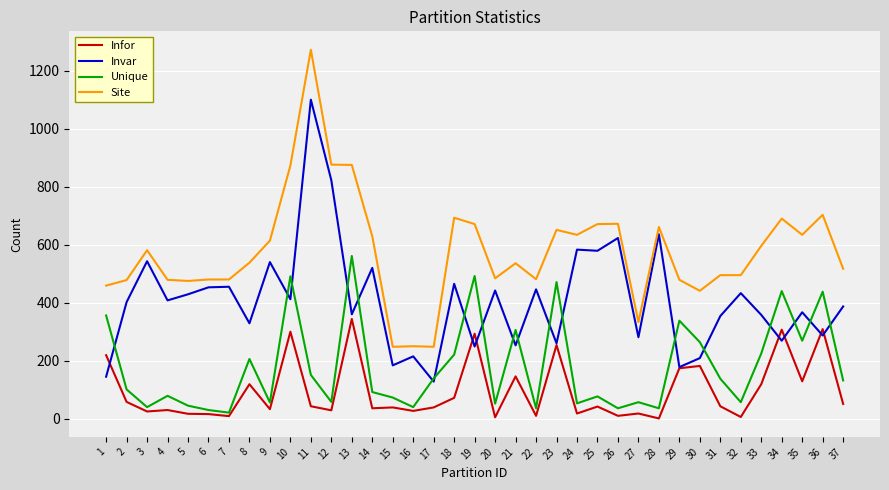

What is the difference between the Invar values at 34 and 32?

164